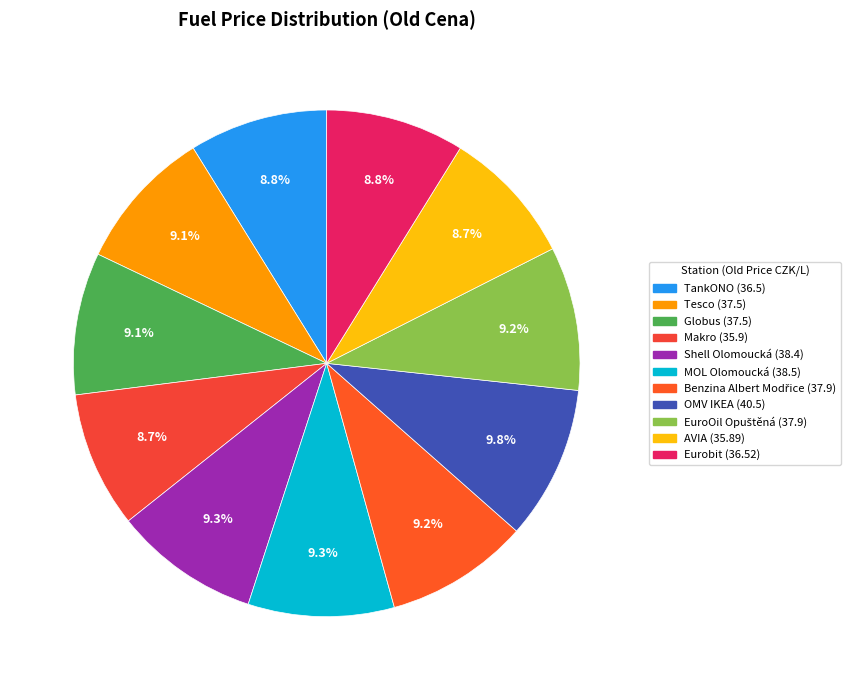

Rank the categories by value from highest to lowest.

OMV IKEA, MOL Olomoucká, Shell Olomoucká, Benzina Albert Modřice, EuroOil Opuštěná, Tesco, Globus, Eurobit, TankONO, Makro, AVIA